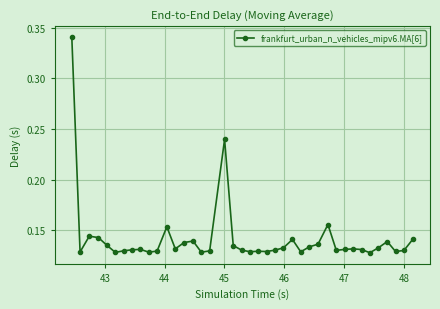

What is the sum of all values?

5.7